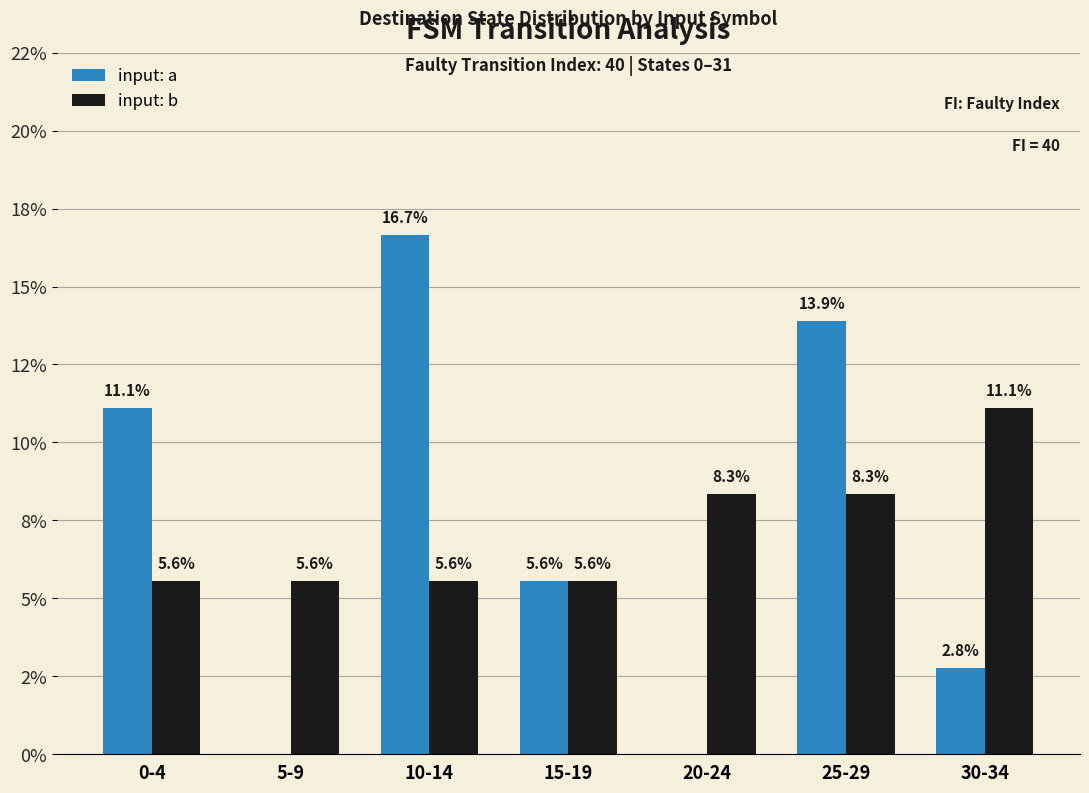

What are all the series names shown in the legend?

input: a, input: b